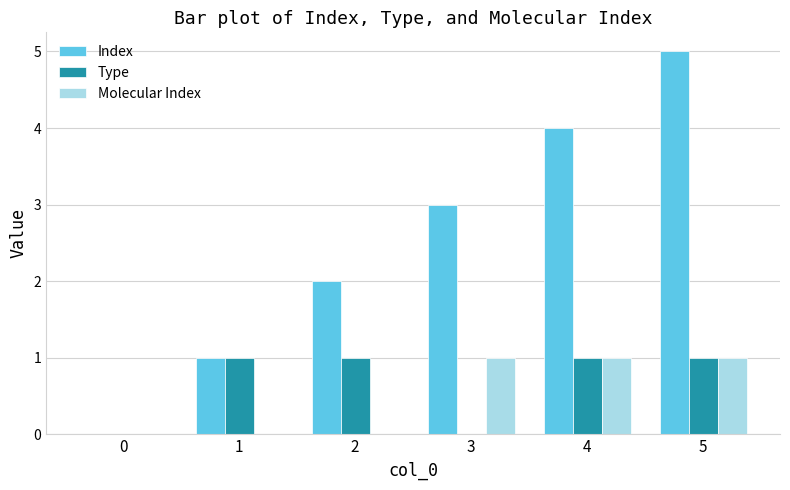

Reading left to right, list all the values displayed in this chart.

Index: 0	1	2	3	4	5
Type: 0	1	1	0	1	1
Molecular Index: 0	0	0	1	1	1